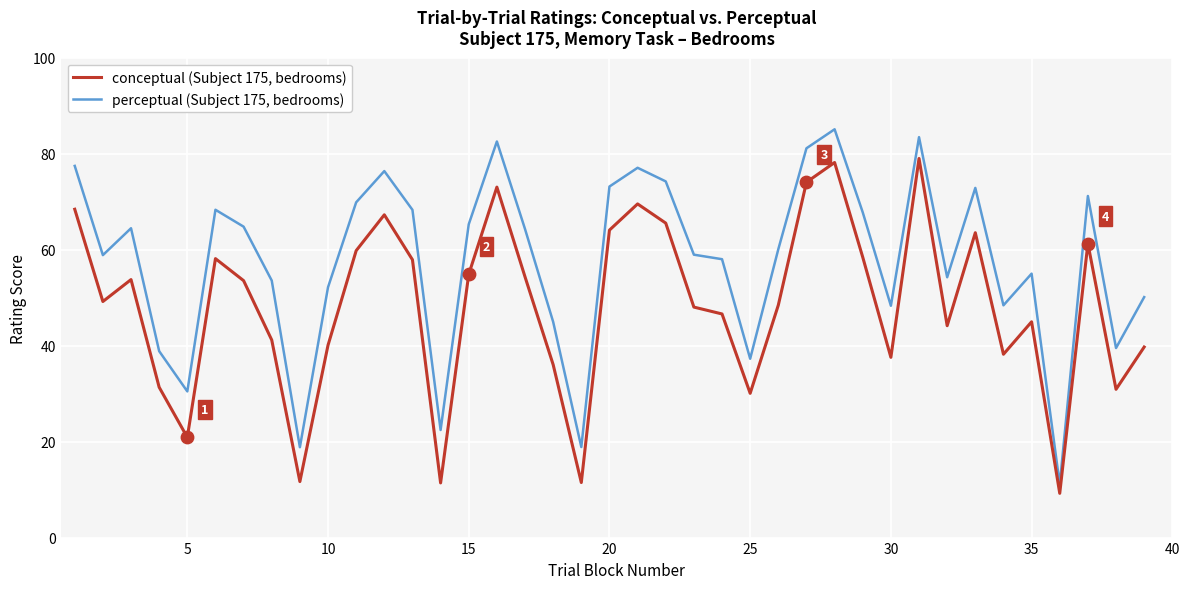

What is the minimum value shown in the chart?

9.2